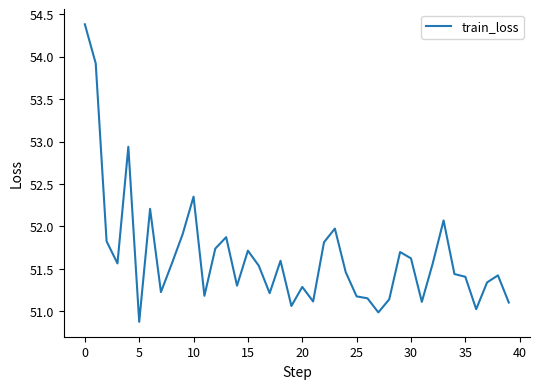

What is the difference between the maximum and minimum values?

3.5